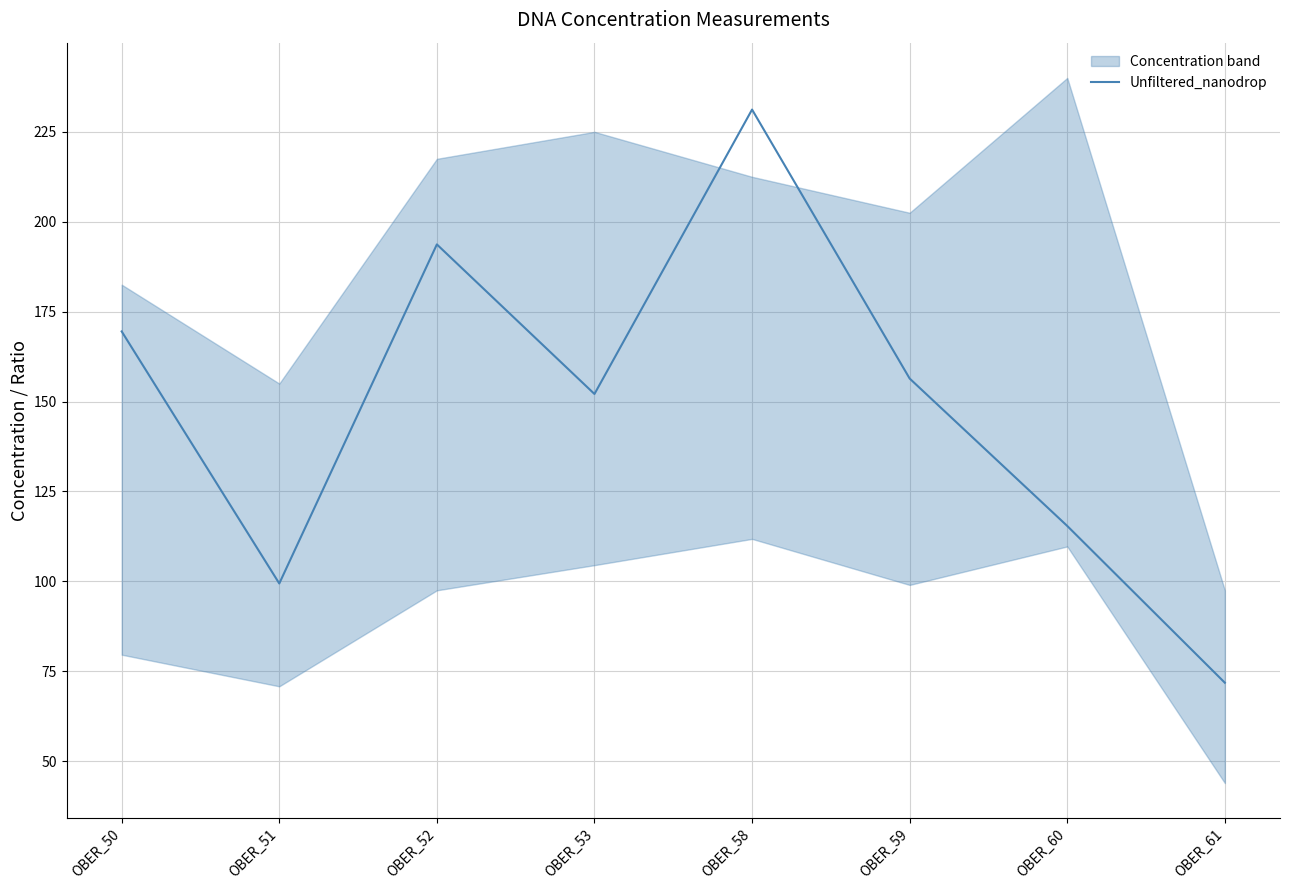

What is the minimum value shown in the chart?

71.8